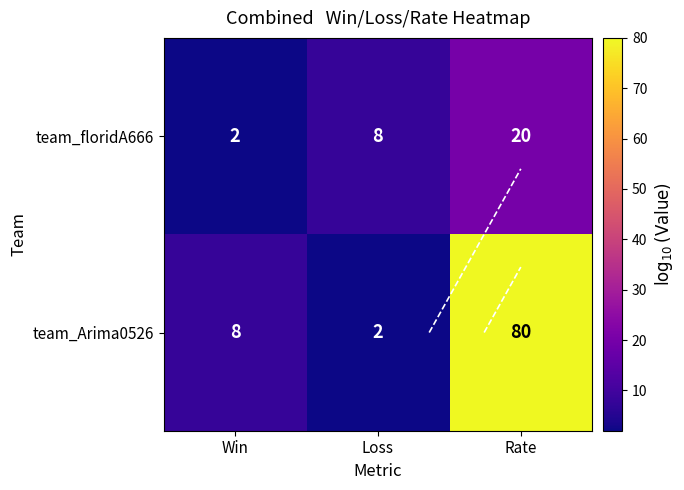

What is the minimum value for team_floridA666?

2